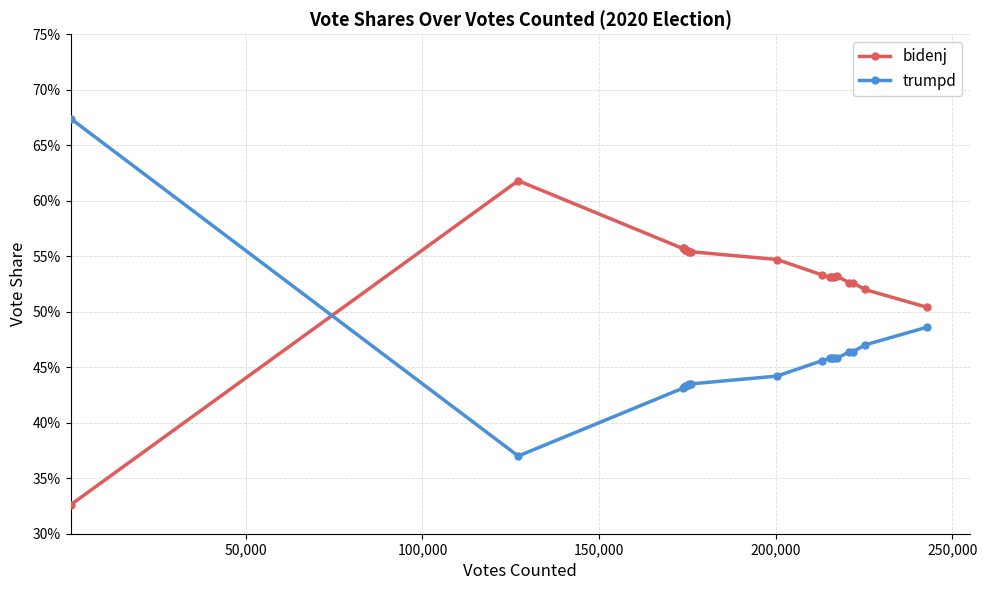

What is the value of the trumpd point at the 17th from the left?

0.5